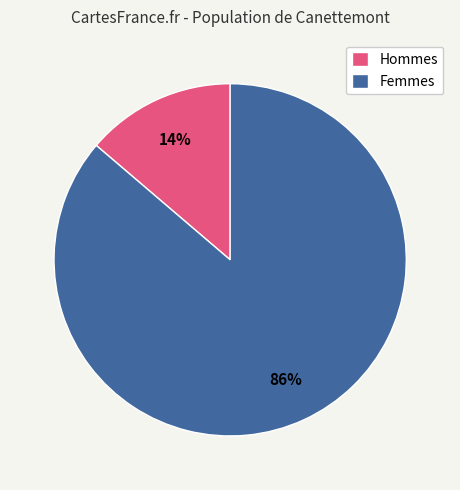

Count the number of slices in the pie.

2